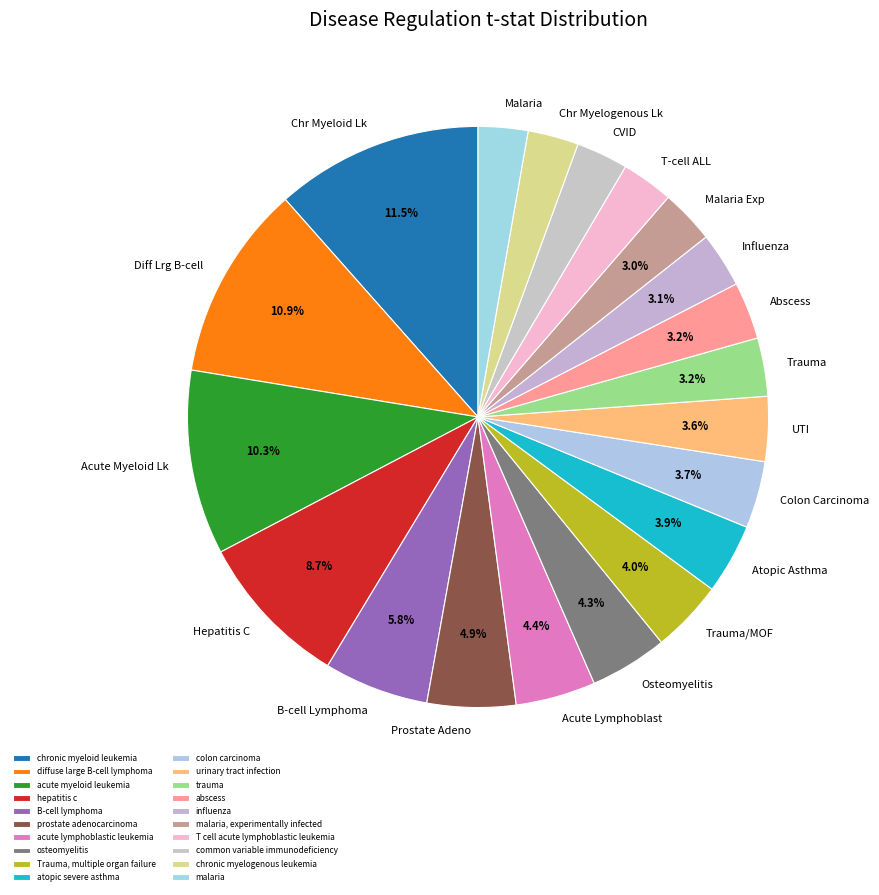

Count the number of slices in the pie.

20